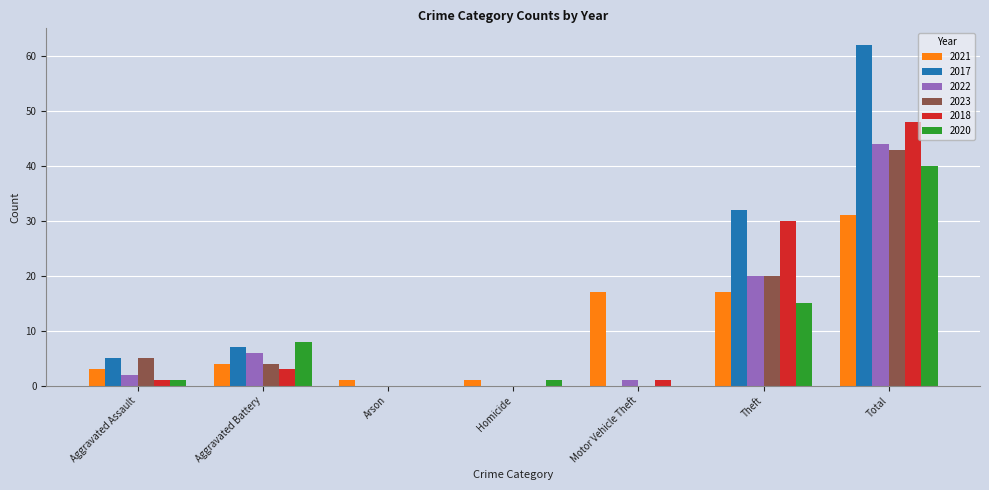

What is the sum of all 2023 values?

72